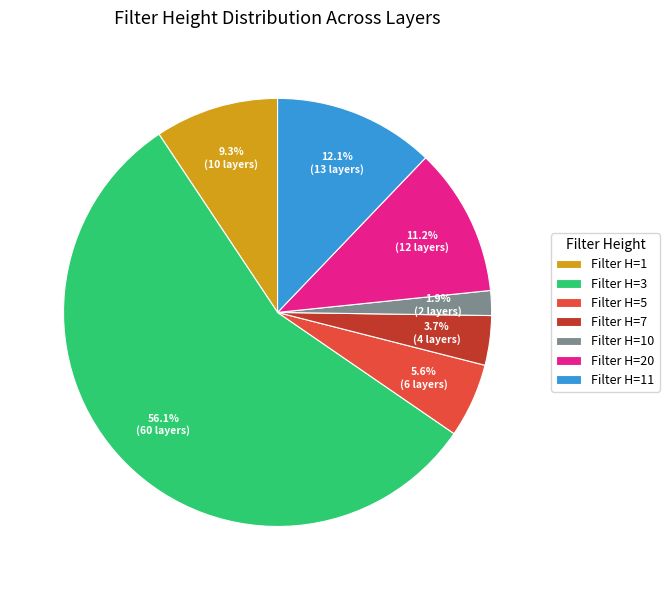

Approximately how many times larger is the value at Filter H=20 compared to Filter H=5?

2.0